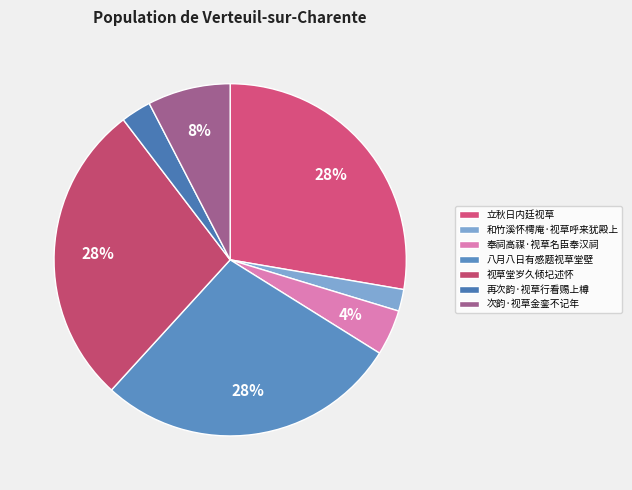

Is there any slice that represents more than half of the pie?

No